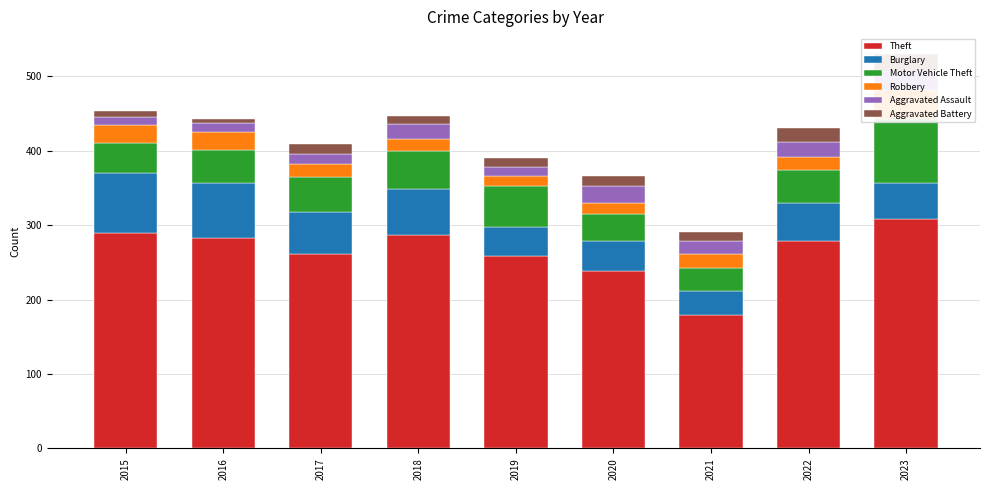

What is the difference between the maximum and second lowest values in the Burglary series?

41